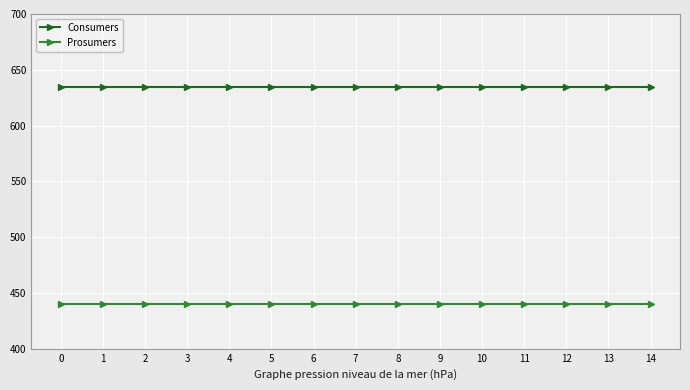

True or false: Prosumers and Consumers intersect in this chart.

False